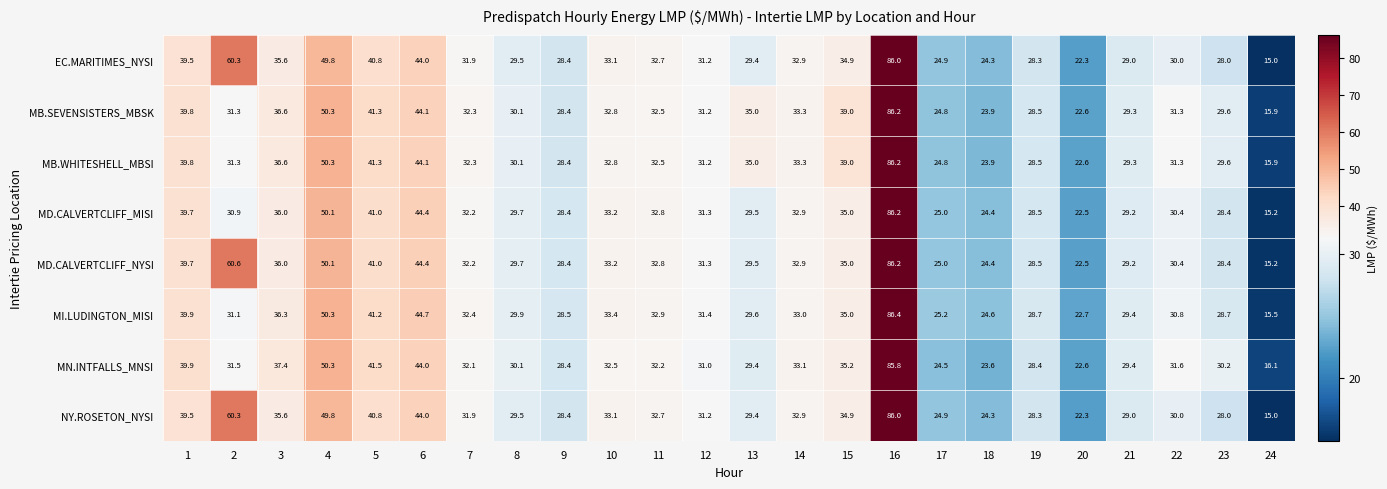

True or false: EC.MARITIMES_NYSI has a value of 8.4 at 5.

False